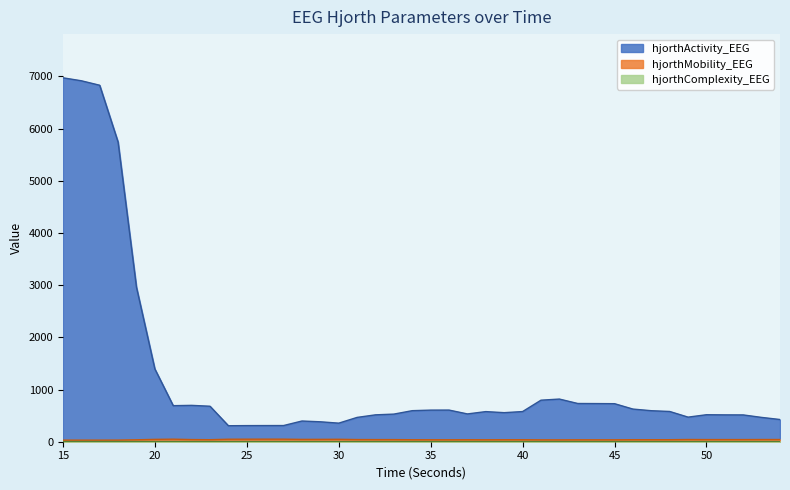

Reading left to right, list all the values displayed in this chart.

hjorthActivity_EEG: 15=6974.7	16=6917.6	17=6831.7	18=5743.1	19=2961.2	20=1395.1	21=690.9	22=696.9	23=680.1	24=306.5	25=308.8	26=309.6	27=310.0	28=396.9	29=382.0	30=355.9	31=466.0	32=515.2	33=529.4	34=595.1	35=605.7	36=606.5	37=532.6	38=577.2	39=556.9	40=578.0	41=796.1	42=817.6	43=732.6	44=731.2	45=729.1	46=625.8	47=594.5	48=579.7	49=471.3	50=517.2	51=514.6	52=513.6	53=466.0	54=425.6
hjorthMobility_EEG: 15=30.5	16=30.5	17=30.4	18=31.1	19=37.0	20=45.1	21=48.9	22=41.3	23=39.0	24=47.8	25=48.6	26=48.9	27=48.8	28=44.7	29=45.3	30=46.7	31=41.5	32=40.8	33=40.5	34=38.1	35=37.7	36=37.1	37=38.2	38=37.0	39=38.2	40=38.1	41=35.8	42=35.5	43=36.7	44=36.7	45=36.6	46=39.0	47=38.7	48=38.9	49=42.4	50=41.0	51=41.1	52=41.1	53=42.1	54=42.2
hjorthComplexity_EEG: 15=2.8	16=2.8	17=2.8	18=2.9	19=2.7	20=2.4	21=2.2	22=2.4	23=2.4	24=2.2	25=2.2	26=2.2	27=2.2	28=2.3	29=2.3	30=2.2	31=2.5	32=2.5	33=2.5	34=2.7	35=2.7	36=2.7	37=2.7	38=2.7	39=2.7	40=2.7	41=2.7	42=2.7	43=2.7	44=2.7	45=2.7	46=2.5	47=2.6	48=2.5	49=2.4	50=2.4	51=2.4	52=2.4	53=2.4	54=2.4